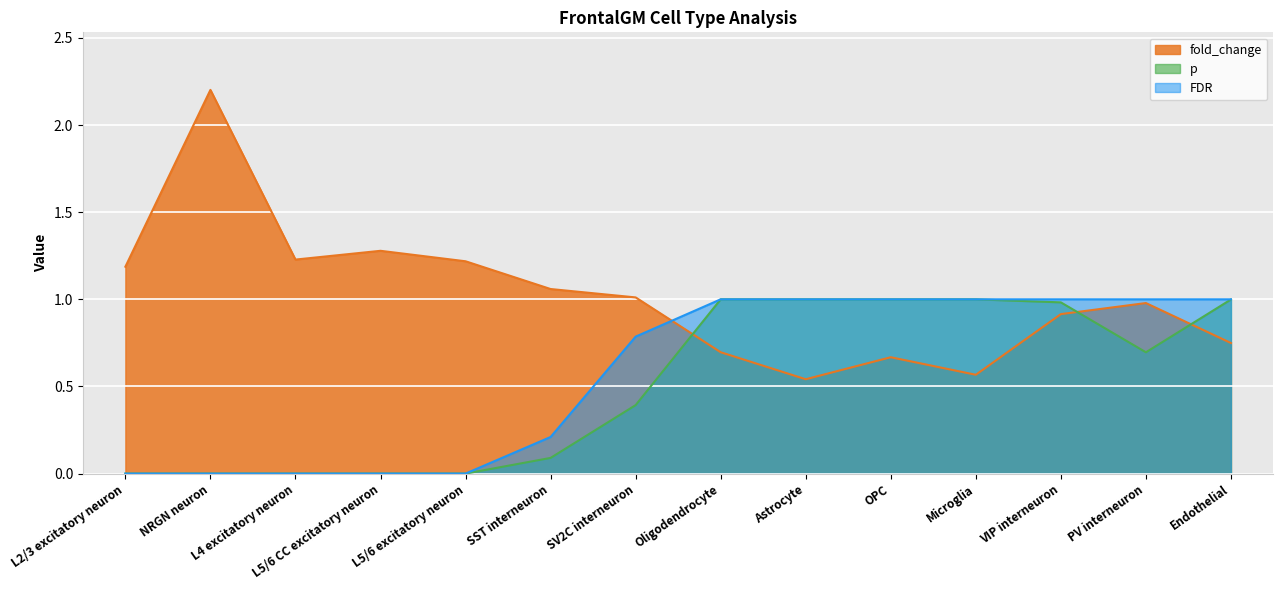

The value of p at SST interneuron is 0.1. True or false?

True